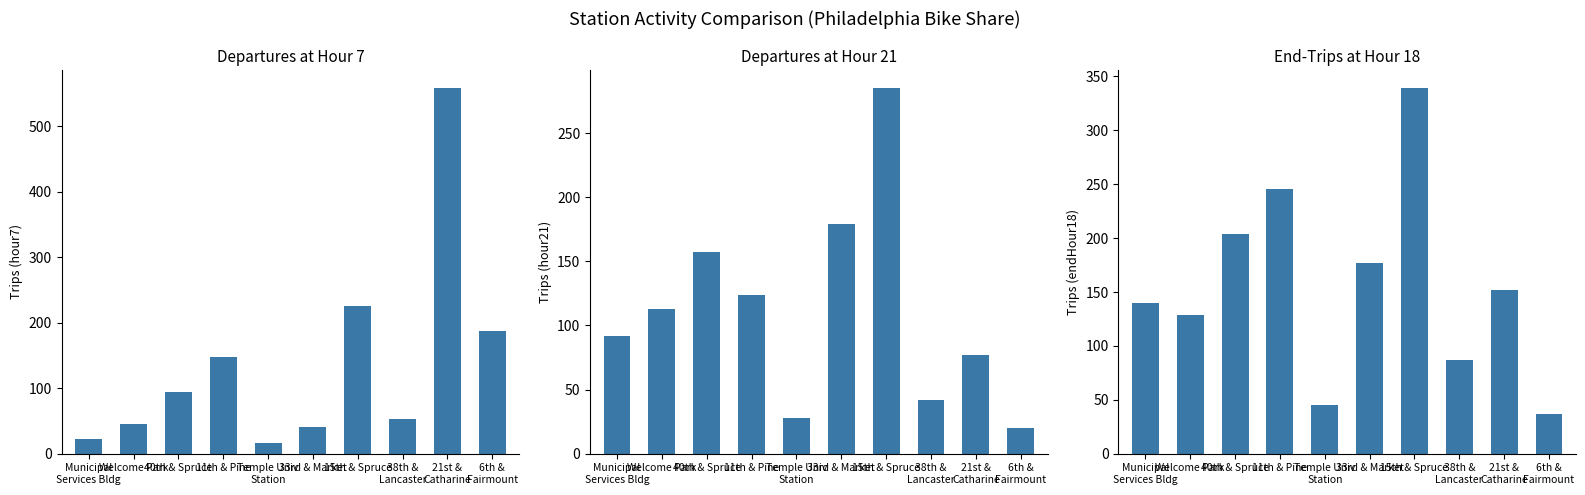

What position from the right is Welcome Park?

9